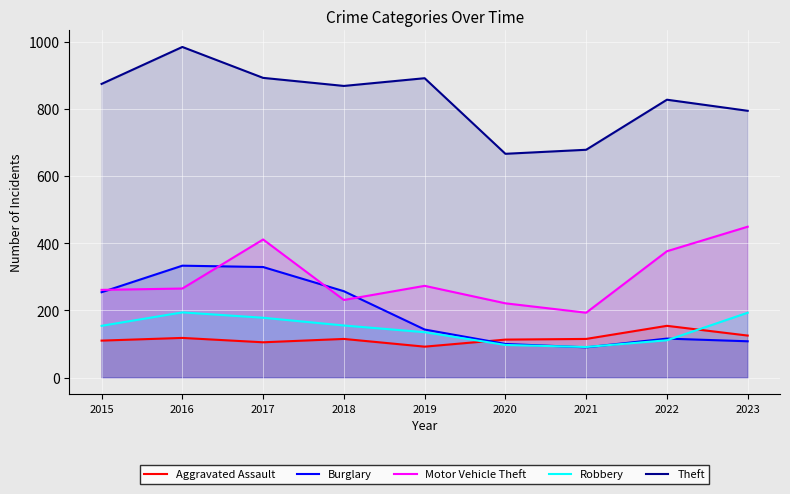

True or false: Aggravated Assault has a value of 110 at 2015.

True